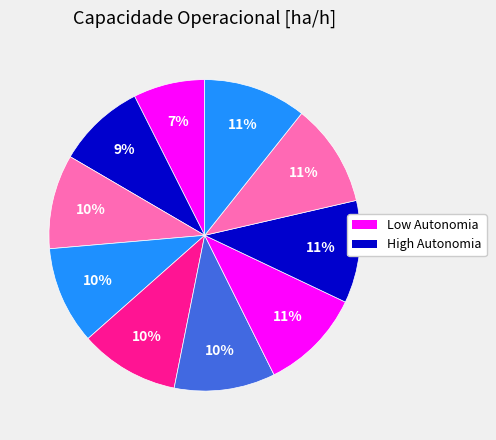

Count the number of slices in the pie.

10